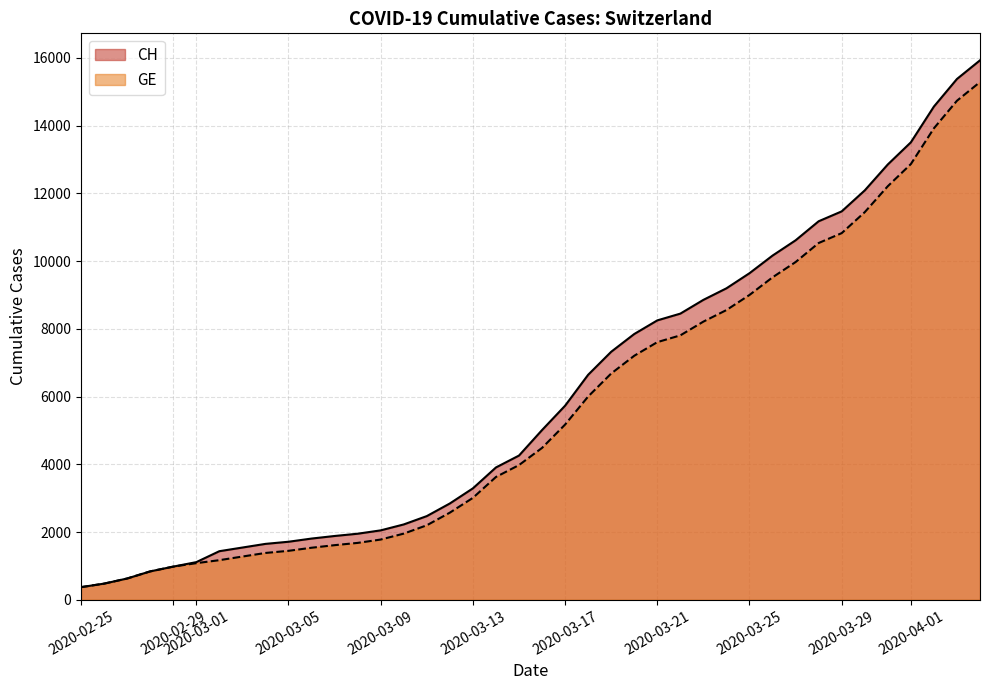

What is the minimum value shown in the chart?

375